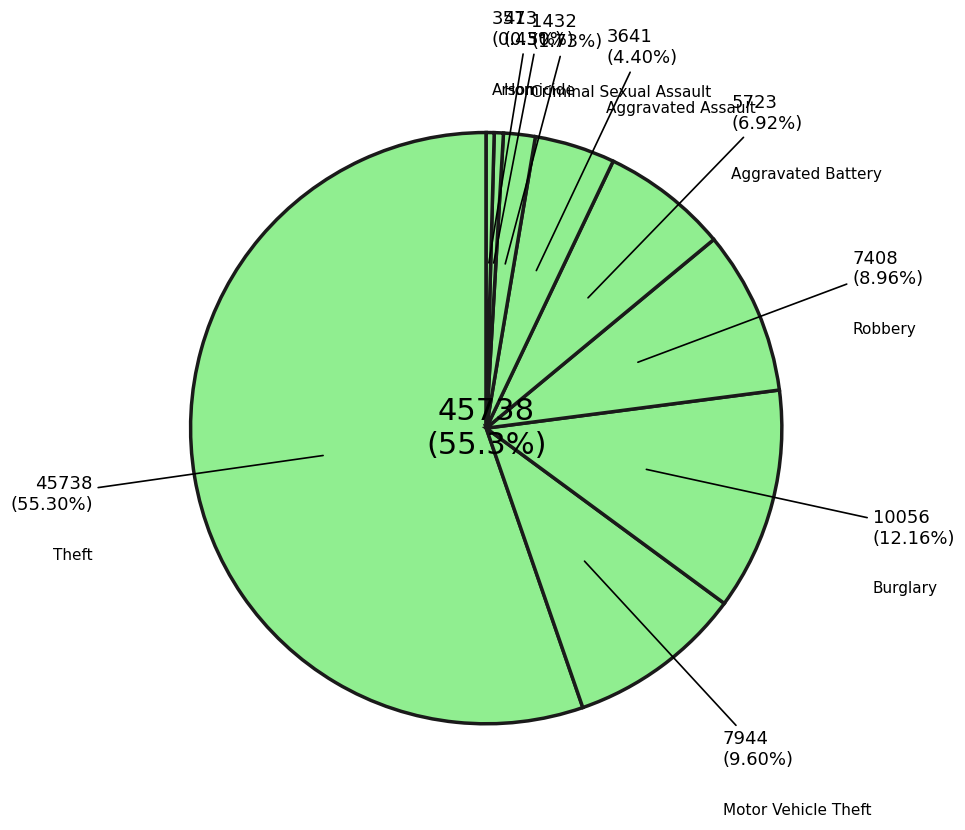

To the nearest percent, what is the difference between the largest and smallest slice percentages?

55%